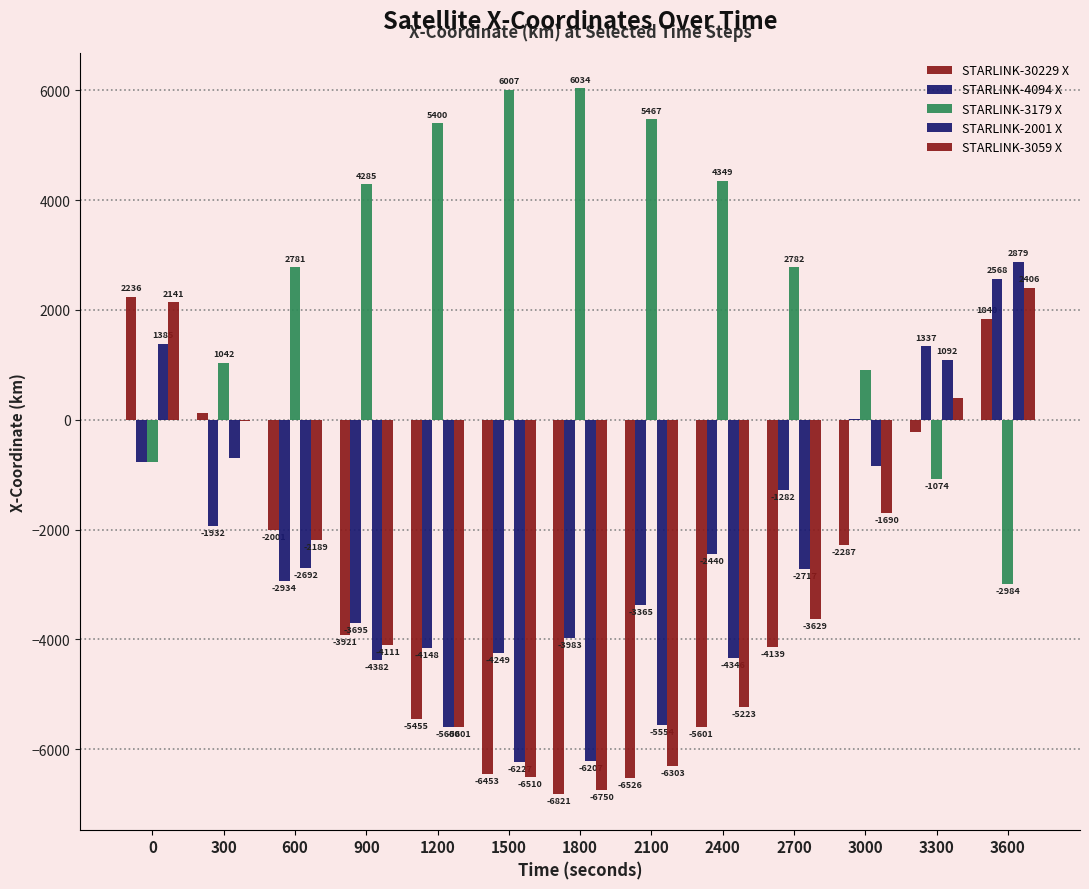

Count the number of categories in the chart.

13